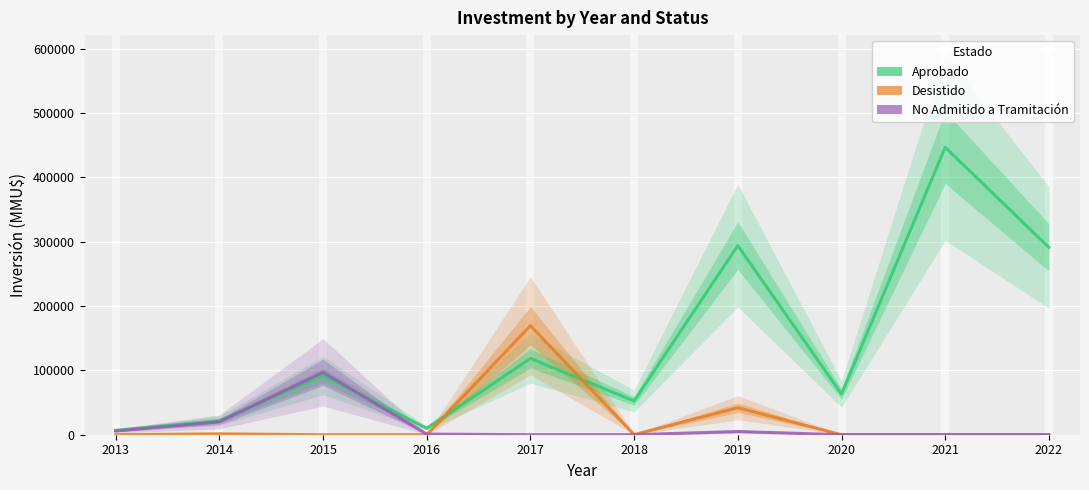

What is the total value across all series at 2016?

11001